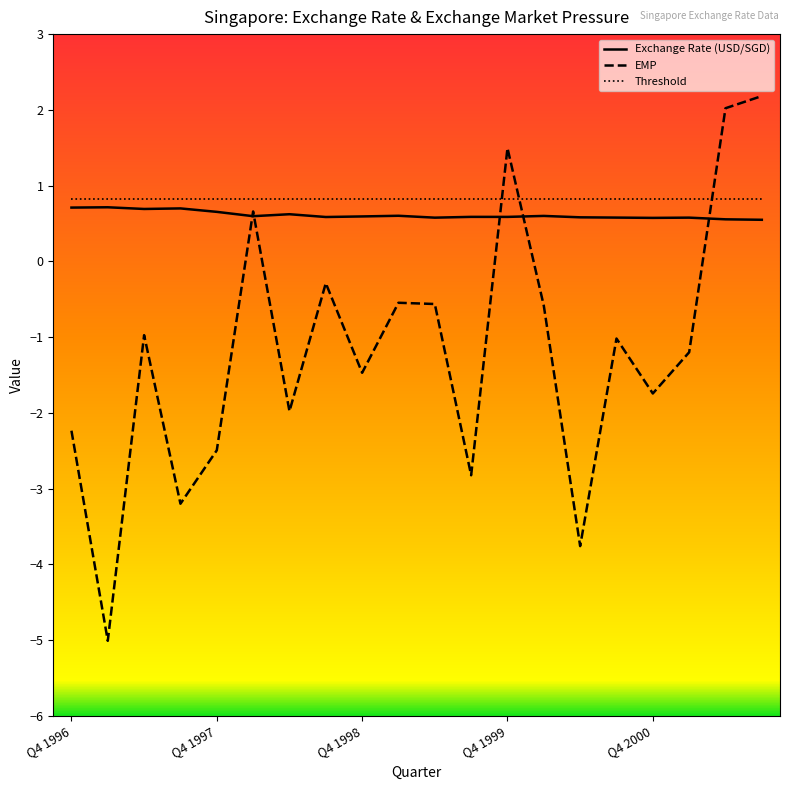

Which series has the widest spread of values?

EMP